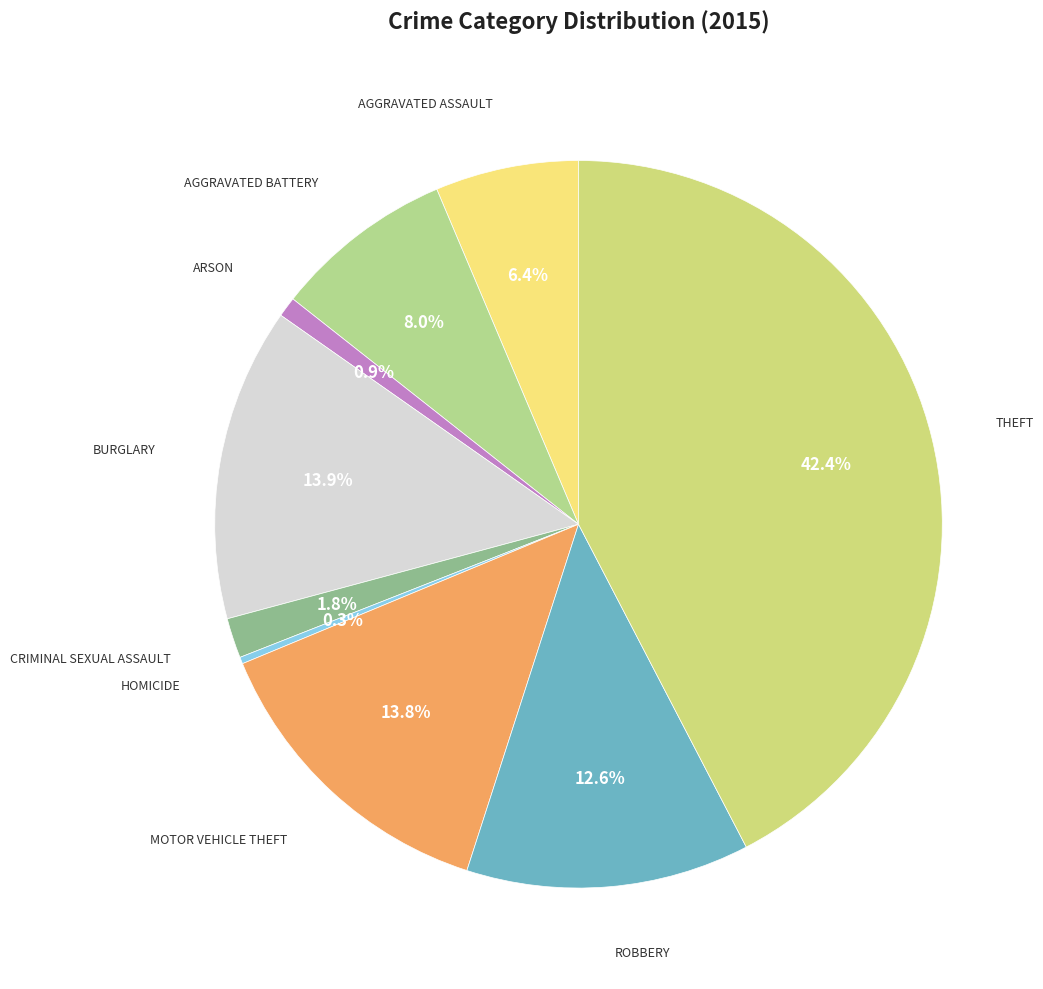

Count the number of slices in the pie.

9